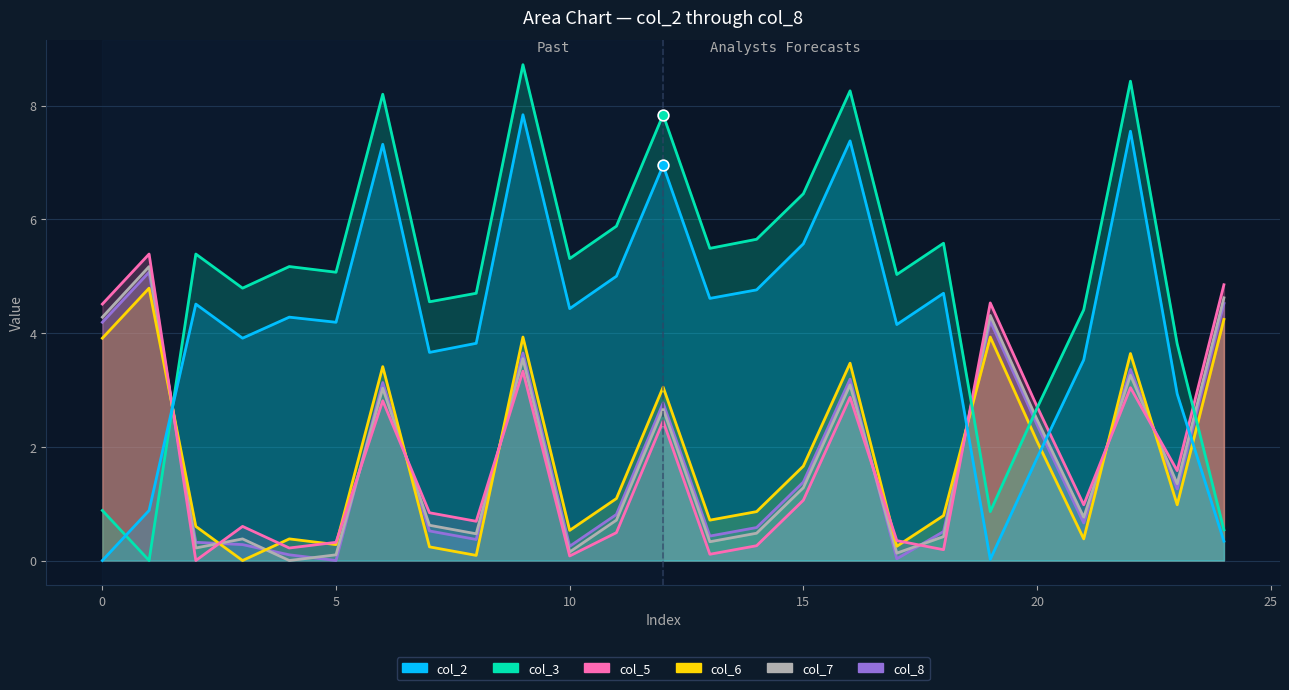

What is the total value across all series at 17?

9.9